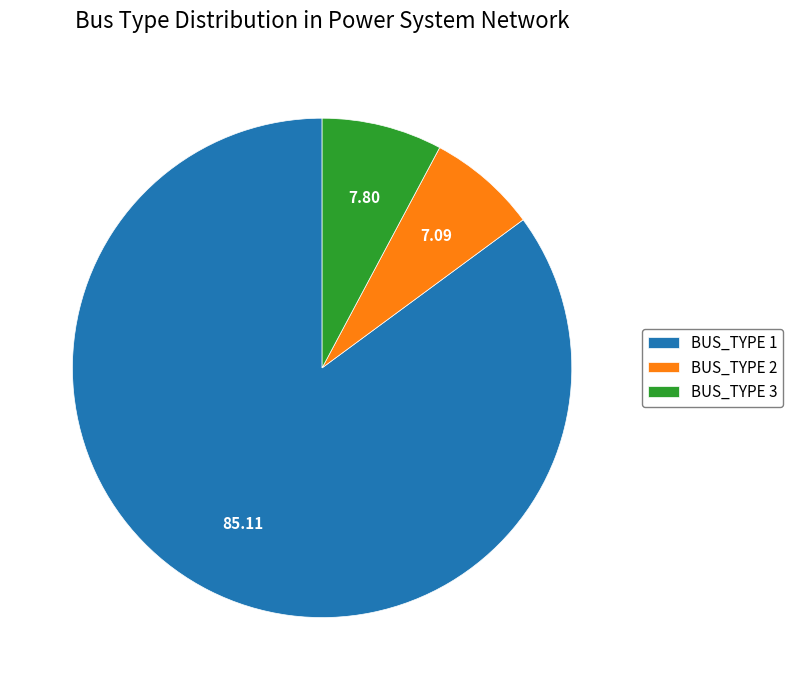

How many slices are in this pie chart?

3